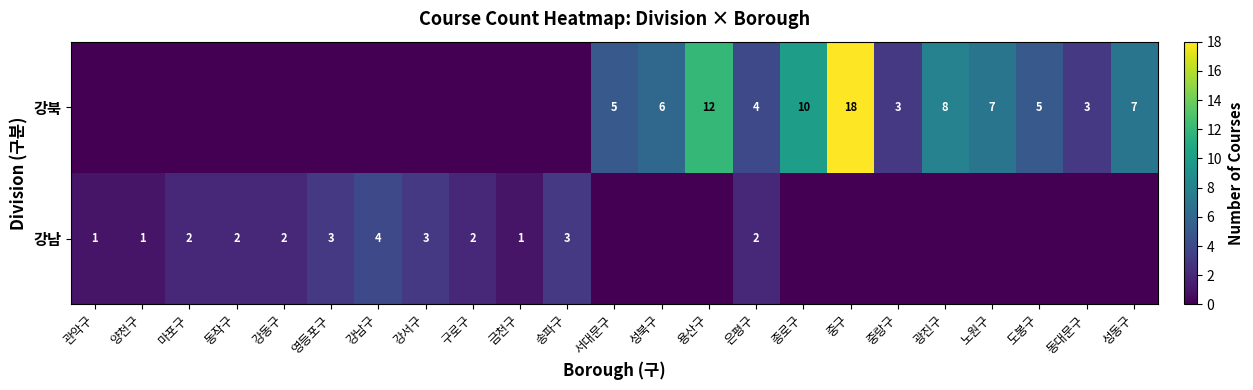

The value of 강북 at 중랑구 is 3. True or false?

True